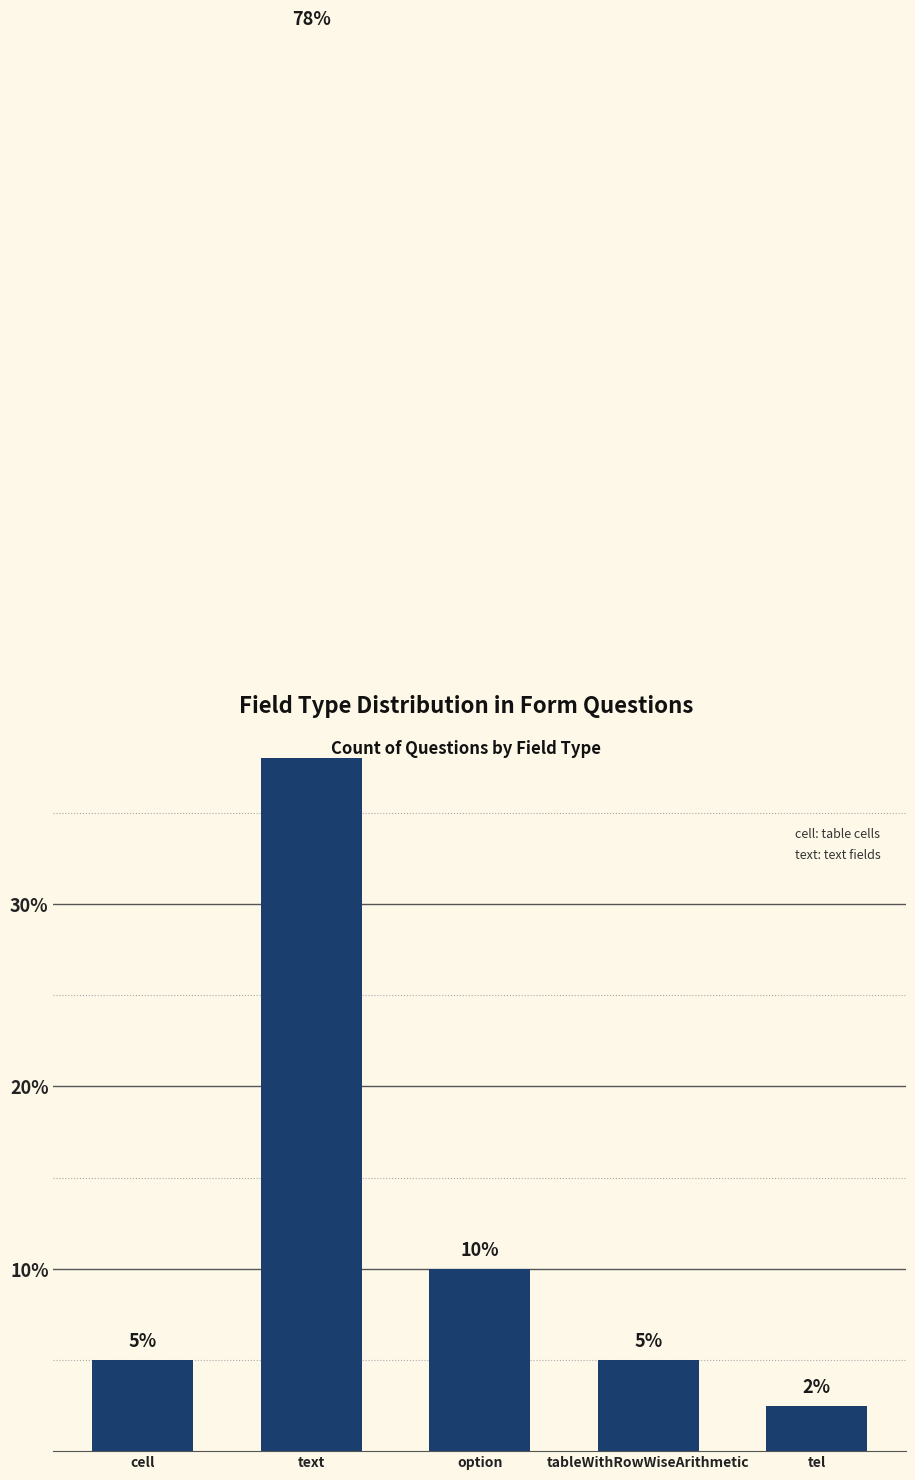

What position from the left is tel?

5